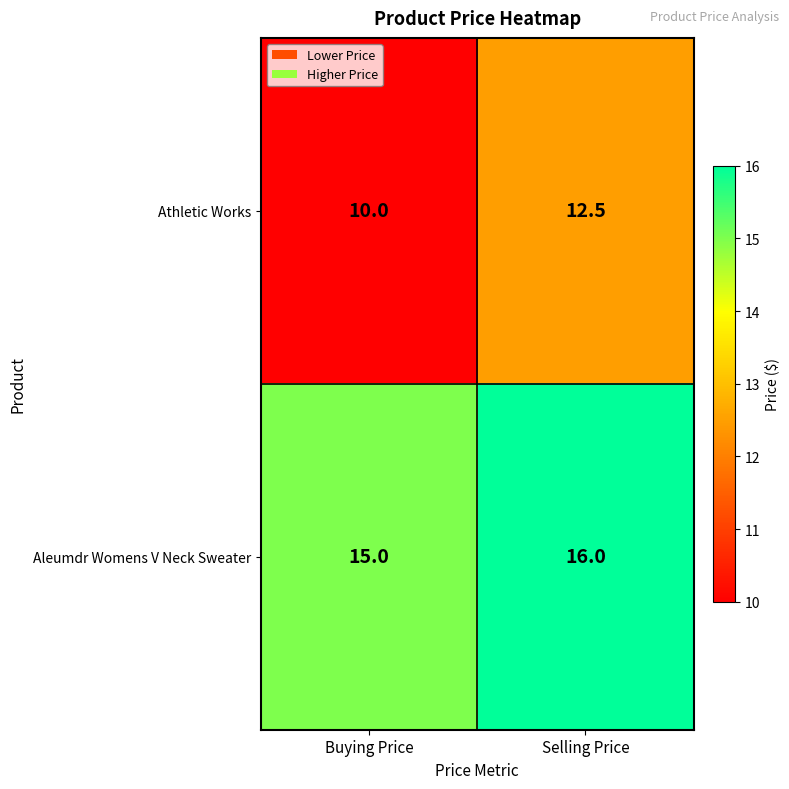

Rank the series by their maximum value, from highest to lowest.

Aleumdr Womens V Neck Sweater, Athletic Works